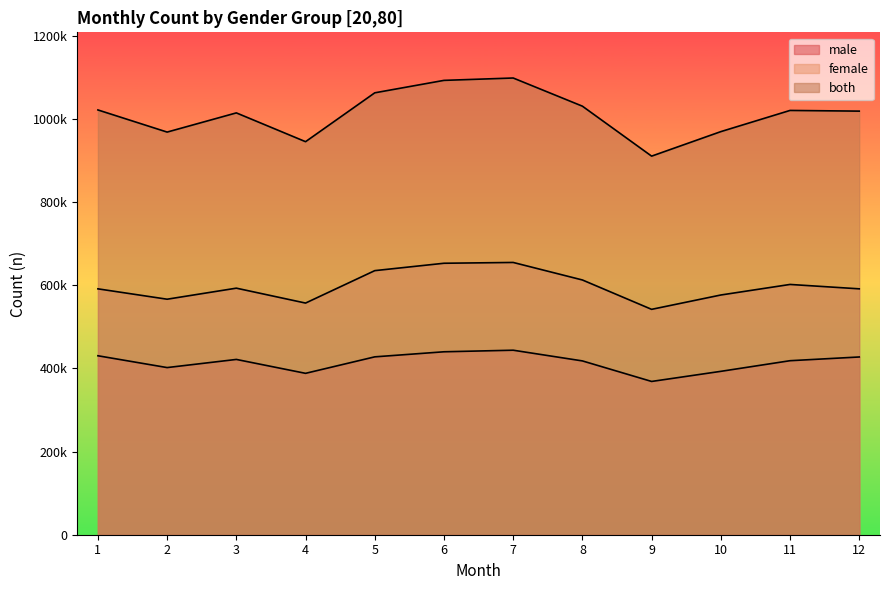

True or false: female and male cross at least once.

False